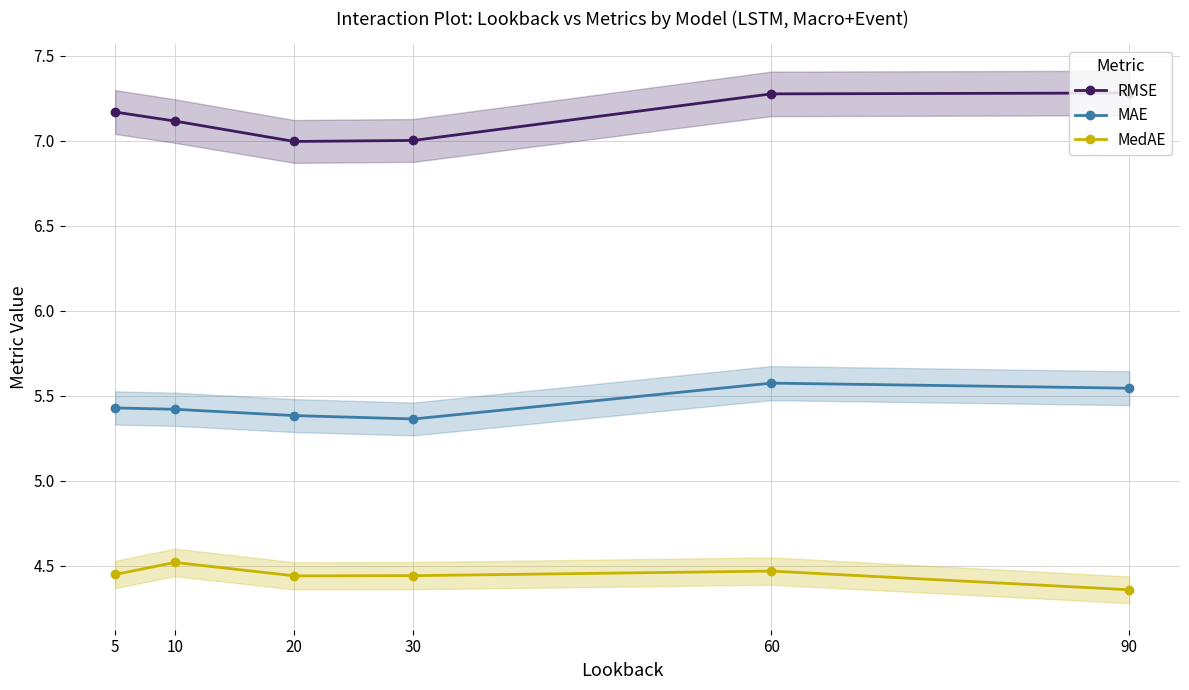

Which series changed the most between 5 and 20?

RMSE